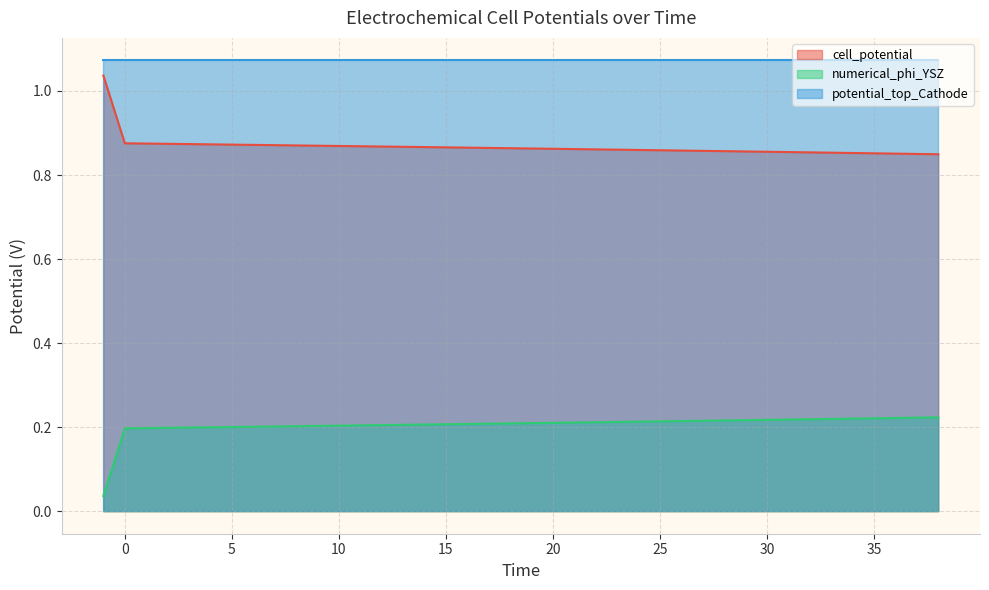

Count the cell_potential values in the range 0 to 1.

39